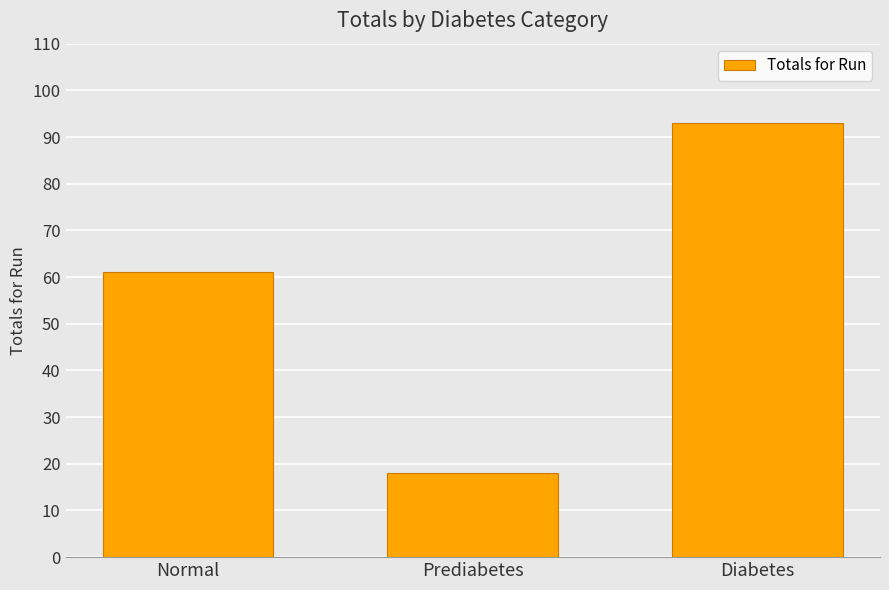

What is the difference between the values at Prediabetes and Diabetes?

75